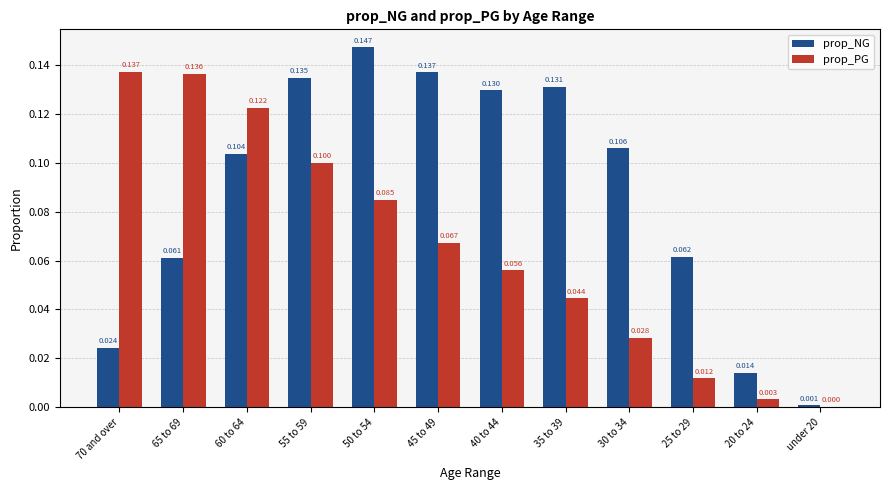

What is the total value across all series at 65 to 69?

0.2